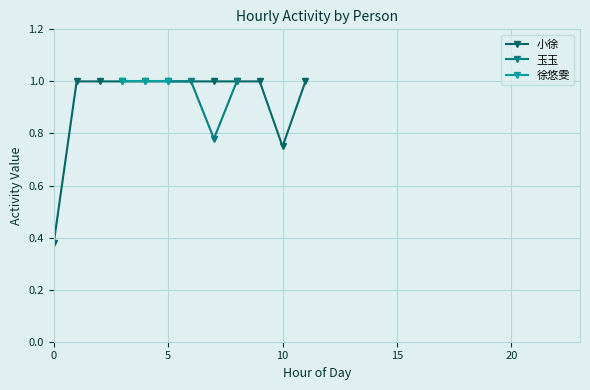

What is the highest value of the 徐悠雯 series?

1.0